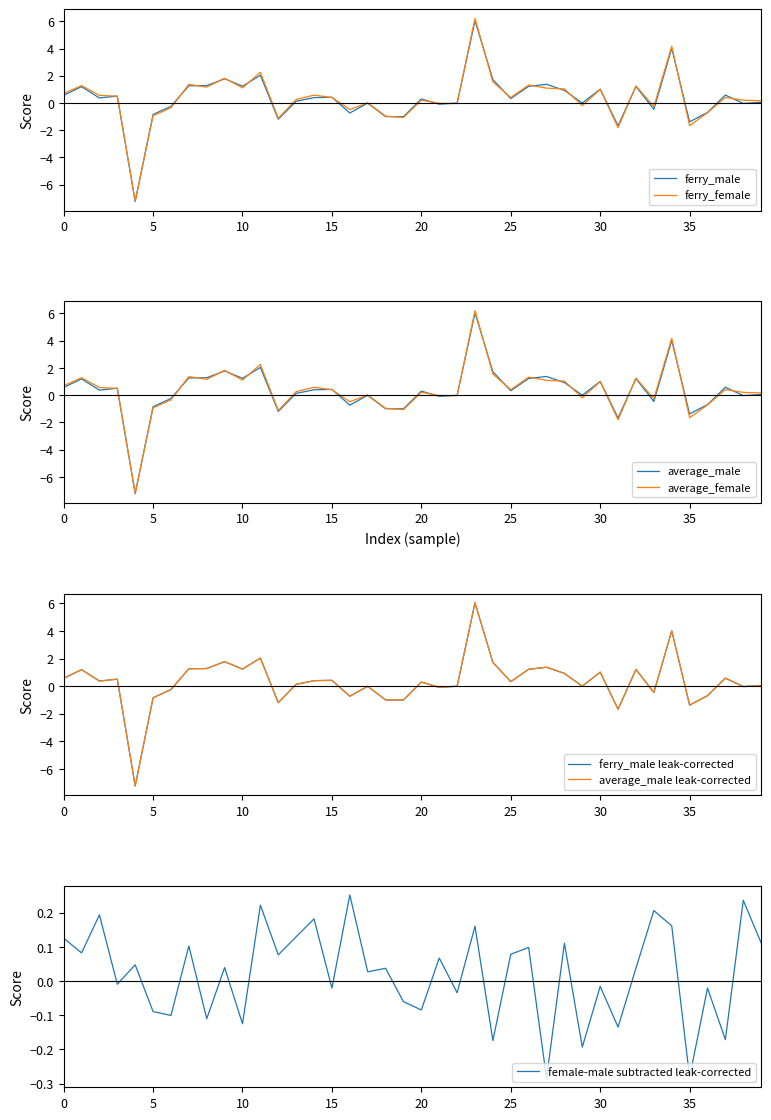

Reading left to right, extract all data points from this chart.

ferry_male: 0.6	1.2	0.4	0.5	-7.2	-0.8	-0.2	1.3	1.3	1.8	1.2	2.0	-1.2	0.1	0.4	0.4	-0.7	-0.0	-1.0	-1.0	0.3	-0.1	-0.0	6.0	1.7	0.3	1.2	1.4	0.9	-0.0	1.0	-1.7	1.2	-0.5	4.0	-1.4	-0.7	0.6	-0.0	0.1
ferry_female: 0.7	1.3	0.6	0.5	-7.2	-0.9	-0.3	1.4	1.2	1.8	1.1	2.3	-1.1	0.3	0.6	0.4	-0.5	0.0	-1.0	-1.1	0.2	-0.0	-0.0	6.2	1.5	0.4	1.3	1.1	1.0	-0.2	1.0	-1.8	1.3	-0.3	4.2	-1.7	-0.7	0.4	0.2	0.2
average_male: 0.6	1.2	0.4	0.5	-7.2	-0.8	-0.2	1.3	1.3	1.8	1.2	2.0	-1.2	0.1	0.4	0.4	-0.7	-0.0	-1.0	-1.0	0.3	-0.1	-0.0	6.0	1.7	0.3	1.2	1.4	0.9	-0.0	1.0	-1.7	1.2	-0.5	4.0	-1.4	-0.7	0.6	-0.0	0.1
average_female: 0.7	1.3	0.6	0.5	-7.2	-0.9	-0.3	1.4	1.2	1.8	1.1	2.3	-1.1	0.3	0.6	0.4	-0.5	0.0	-1.0	-1.1	0.2	-0.0	-0.0	6.2	1.5	0.4	1.3	1.1	1.0	-0.2	1.0	-1.8	1.3	-0.3	4.2	-1.7	-0.7	0.4	0.2	0.2
female-male: 0.1	0.1	0.2	-0.0	0.0	-0.1	-0.1	0.1	-0.1	0.0	-0.1	0.2	0.1	0.1	0.2	-0.0	0.3	0.0	0.0	-0.1	-0.1	0.1	-0.0	0.2	-0.2	0.1	0.1	-0.3	0.1	-0.2	-0.0	-0.1	0.0	0.2	0.2	-0.3	-0.0	-0.2	0.2	0.1